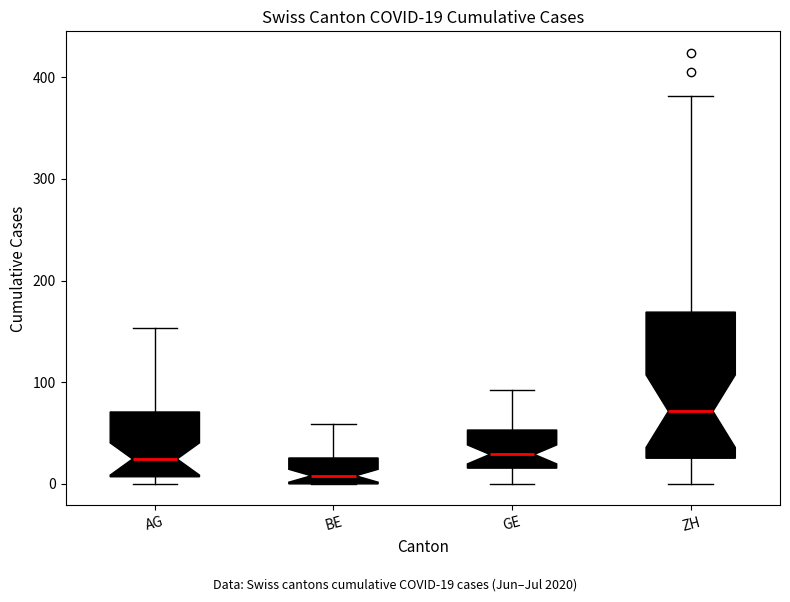

Which box's median line is the lowest?

BE